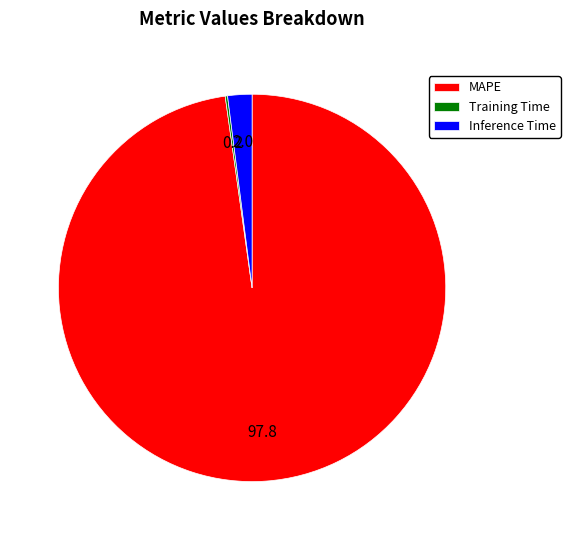

Which category has the biggest portion of the pie?

MAPE